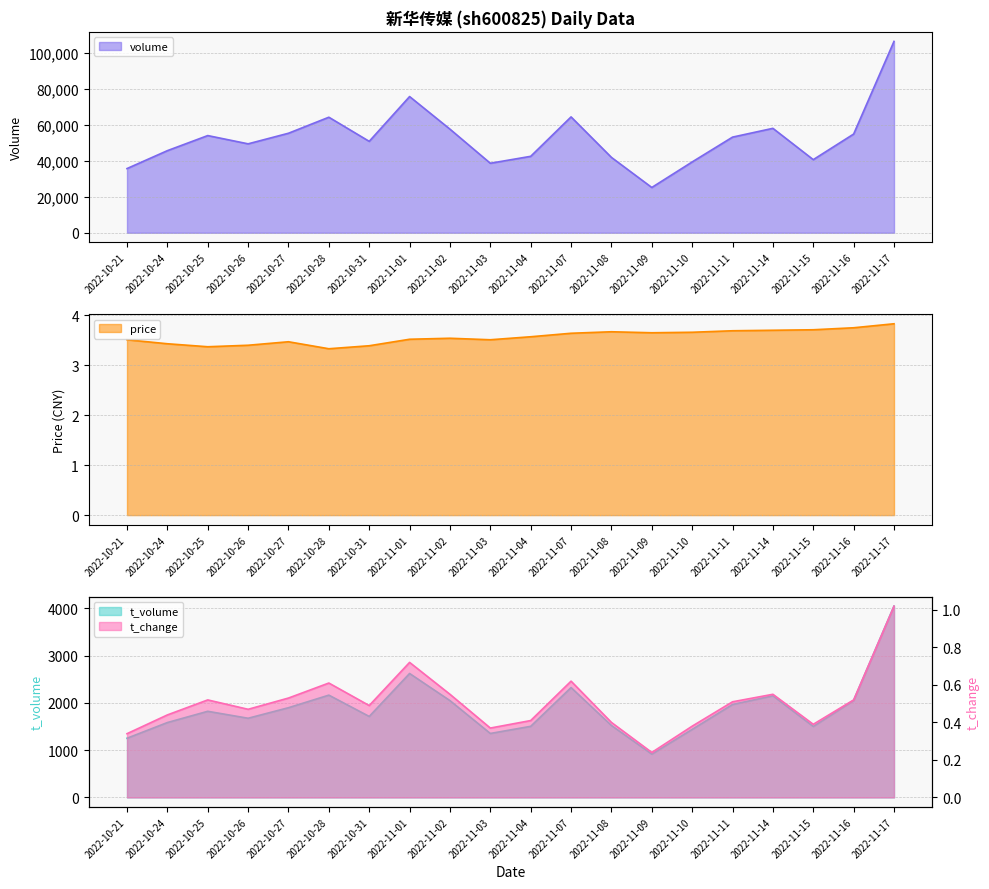

What is the difference between the second highest and minimum values in the volume series?

50461